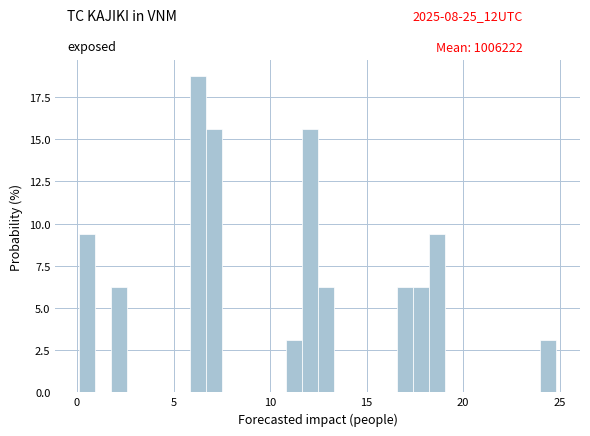

Around what value on the x-axis is the tallest bar? Give the approximate position of its centre, as read against the axis.

6.5